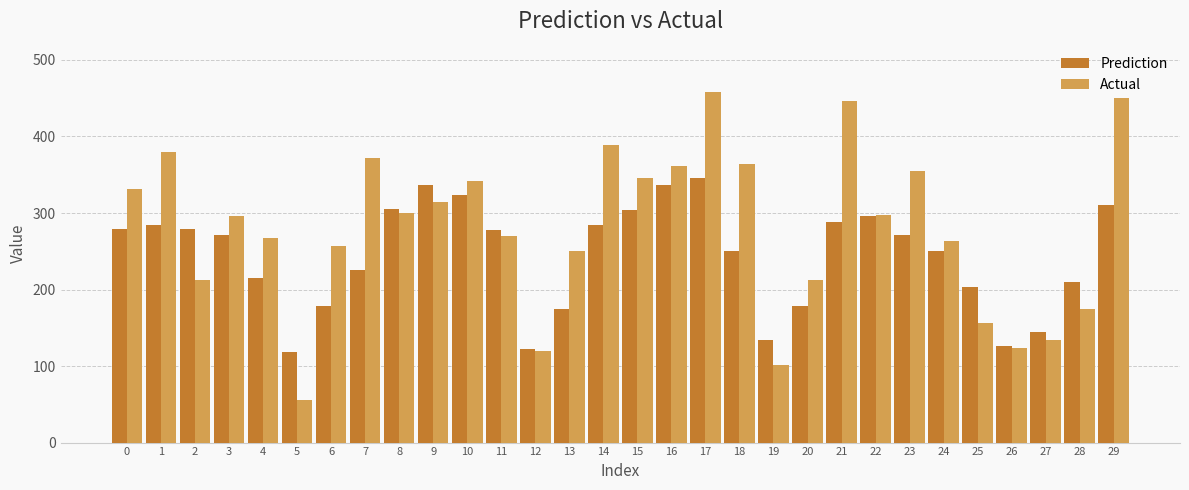

Which category has the highest value across all series?

17